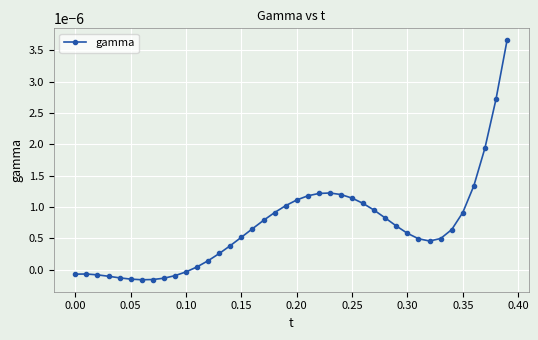

True or false: there are more than 1 points higher than both neighbors.

True